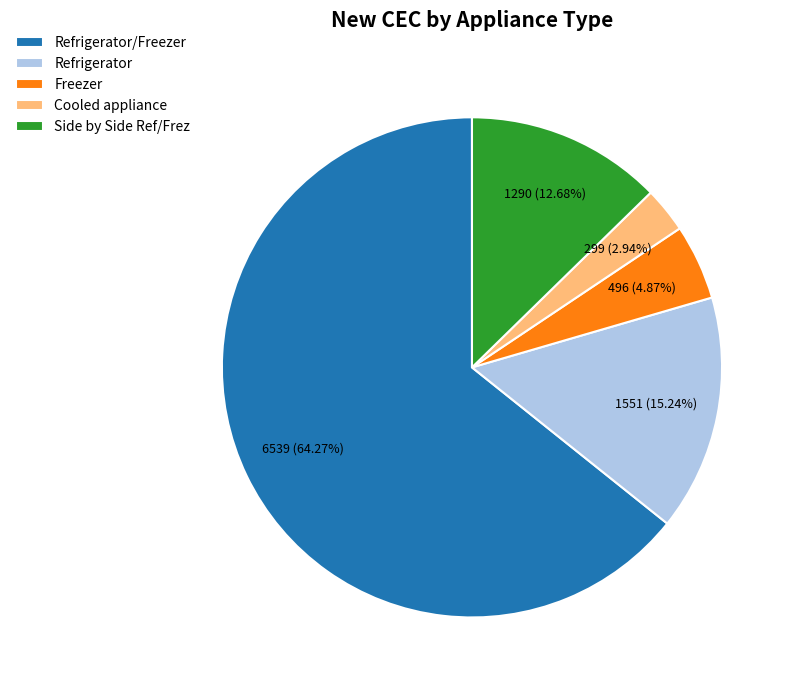

How many slices are in this pie chart?

5